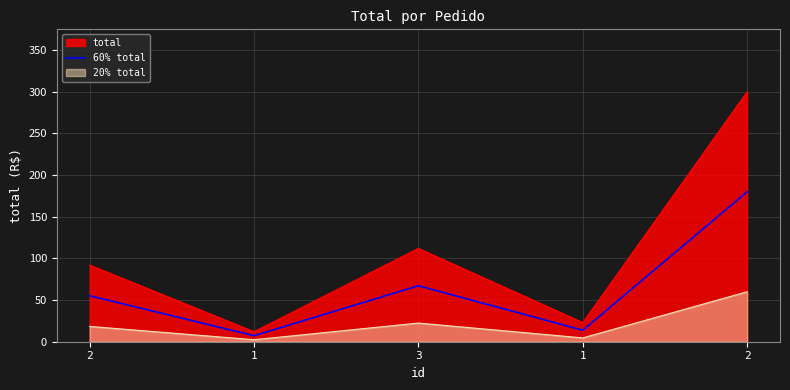

How many points are lower than both their immediate neighbors (excluding endpoints)?

2